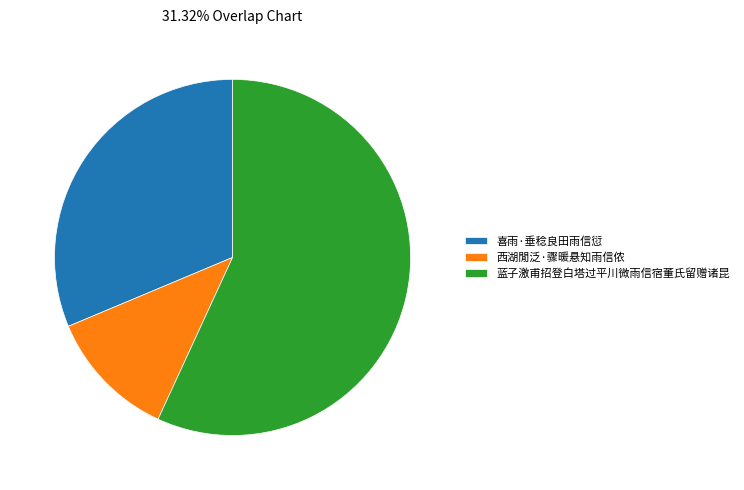

Is it true that 蓝子激甫招登白塔过平川微雨信宿董氏留赠诸昆 is 57% of the pie?

True